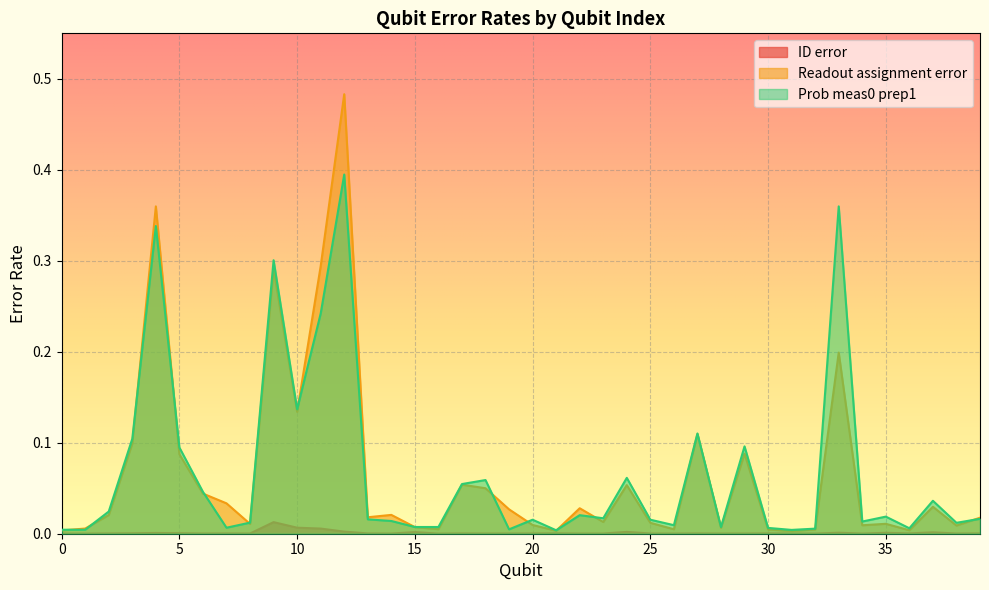

Which series has the widest spread of values?

Readout assignment error